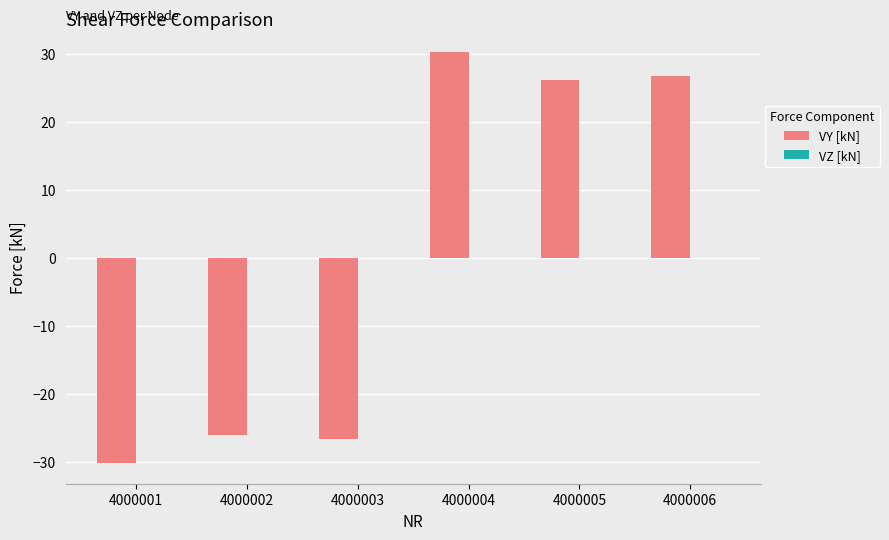

Which label corresponds to the largest value in the chart?

4000004